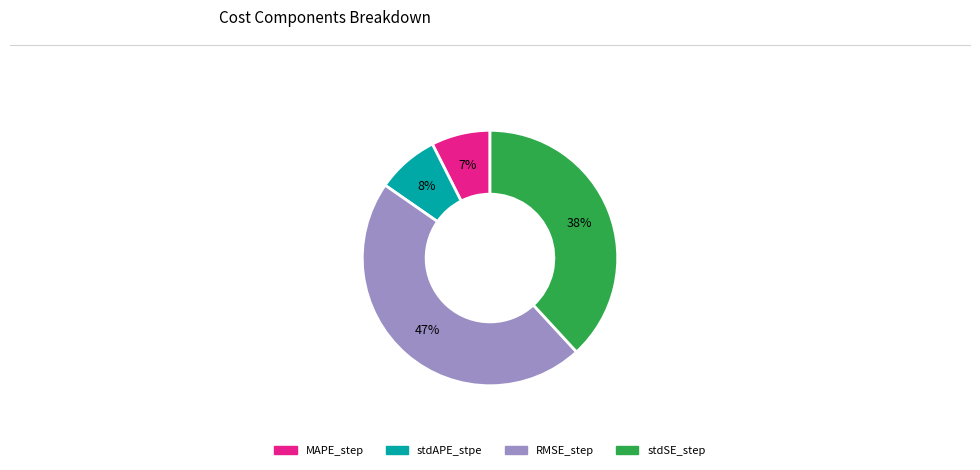

To the nearest percent, what percentage of the pie is stdAPE_stpe?

8%